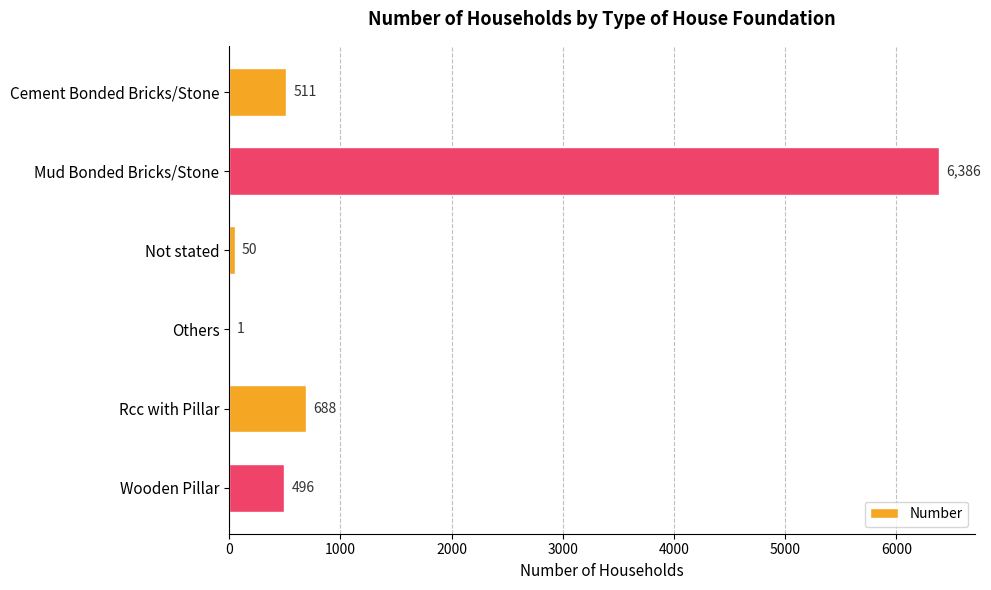

True or false: the data shows 2287 at Mud Bonded Bricks/Stone.

False